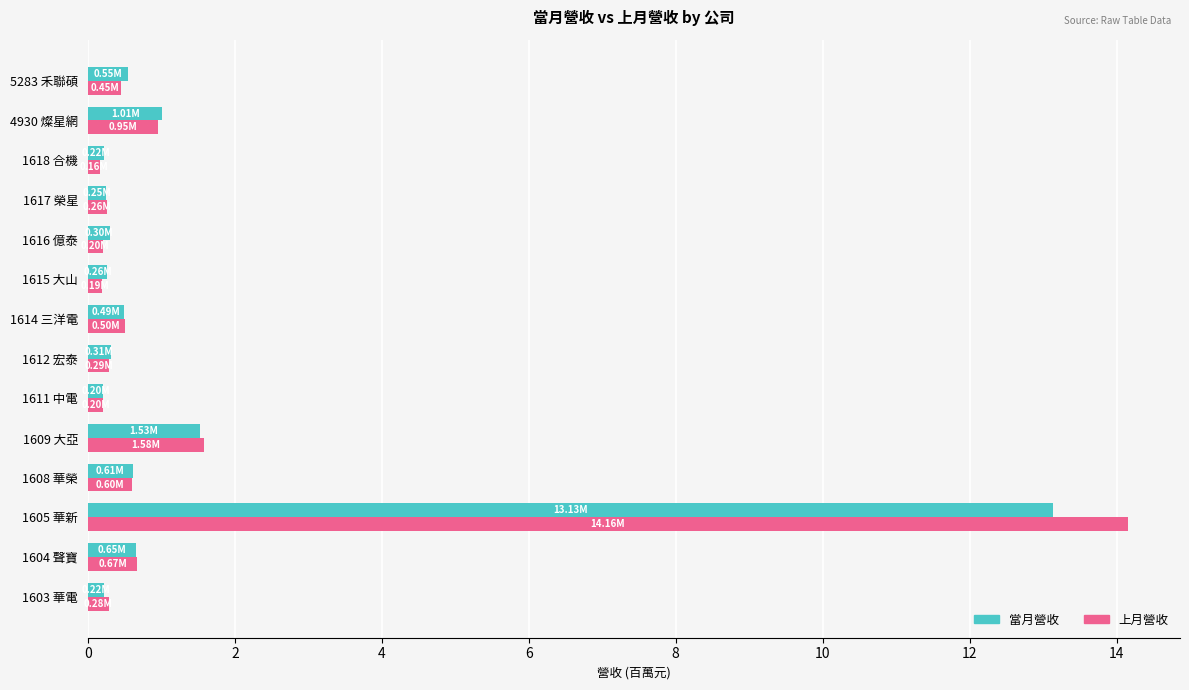

Which series changed the most between 1604 聲寶 and 1605 華新?

上月營收